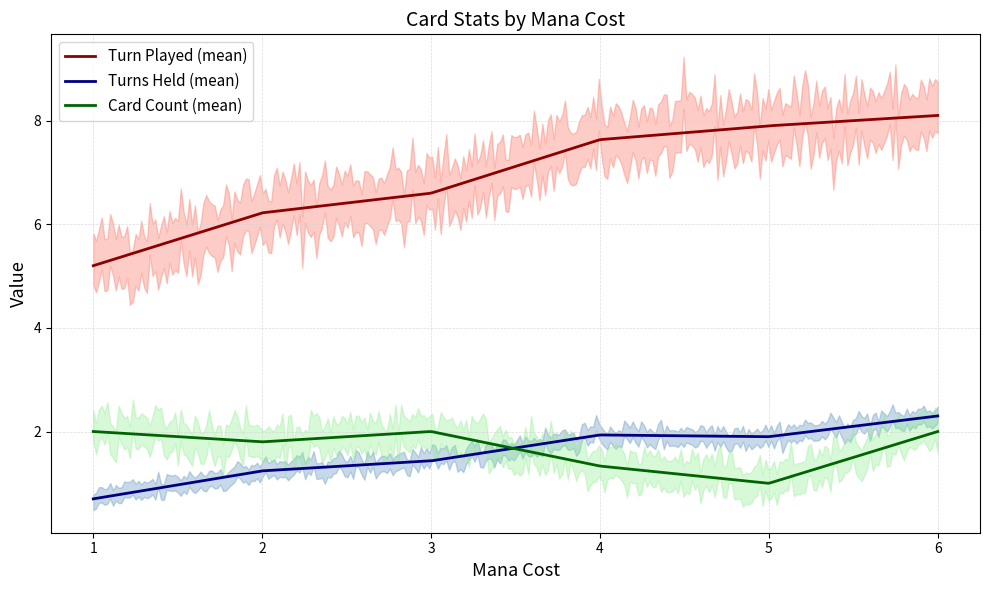

List the series in order of their peak value, lowest first.

Card Count, Turns Held, Turn Played